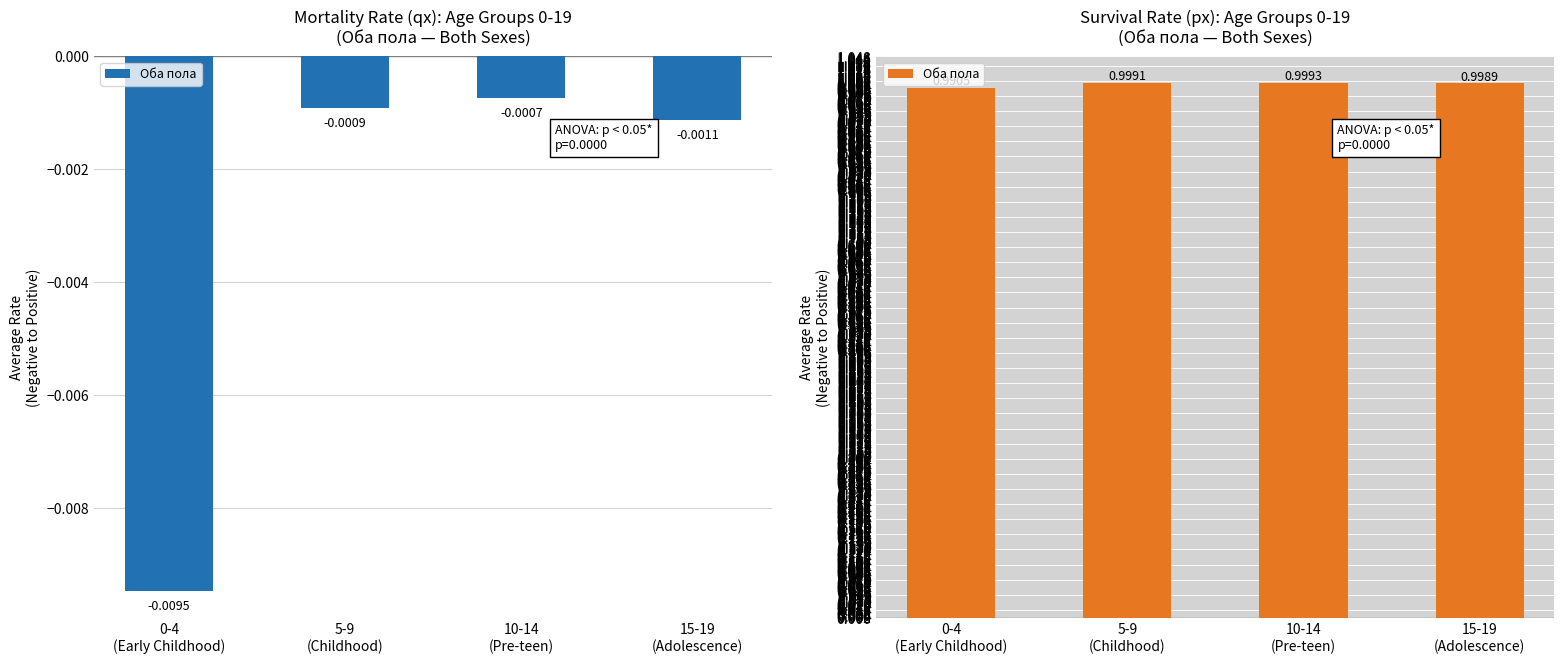

What is the greatest value displayed?

1.0